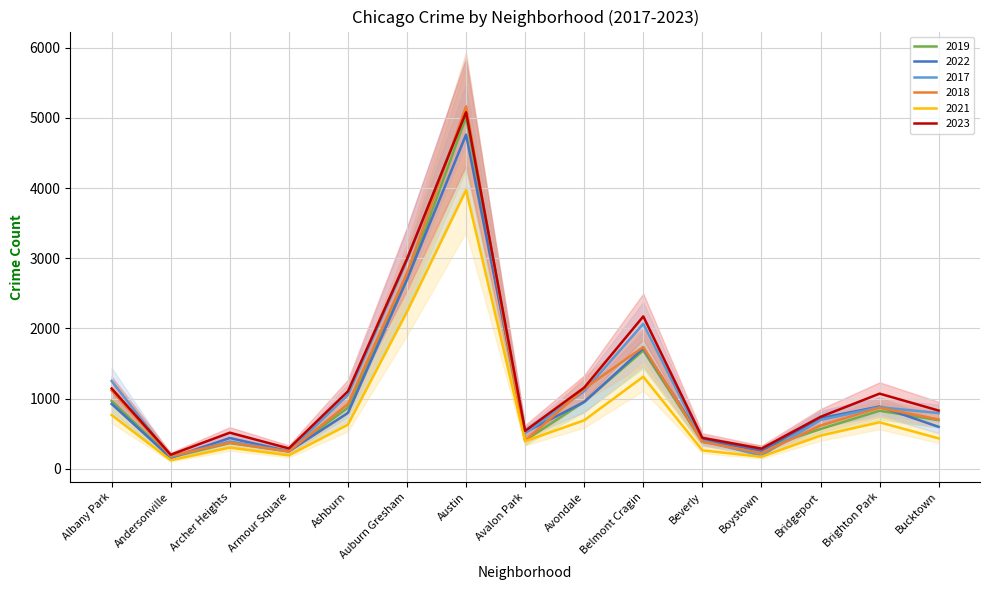

Which category has the lowest value across all series?

Andersonville